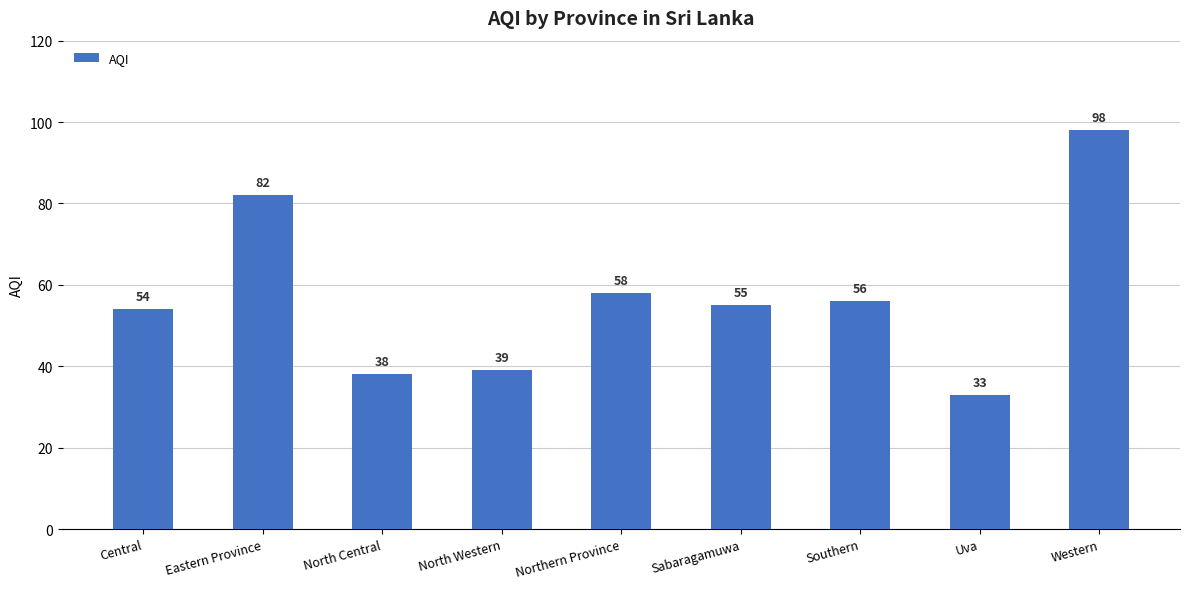

Reading right to left, list all the values displayed in this chart.

Western=98	Uva=33	Southern=56	Sabaragamuwa=55	Northern Province=58	North Western=39	North Central=38	Eastern Province=82	Central=54